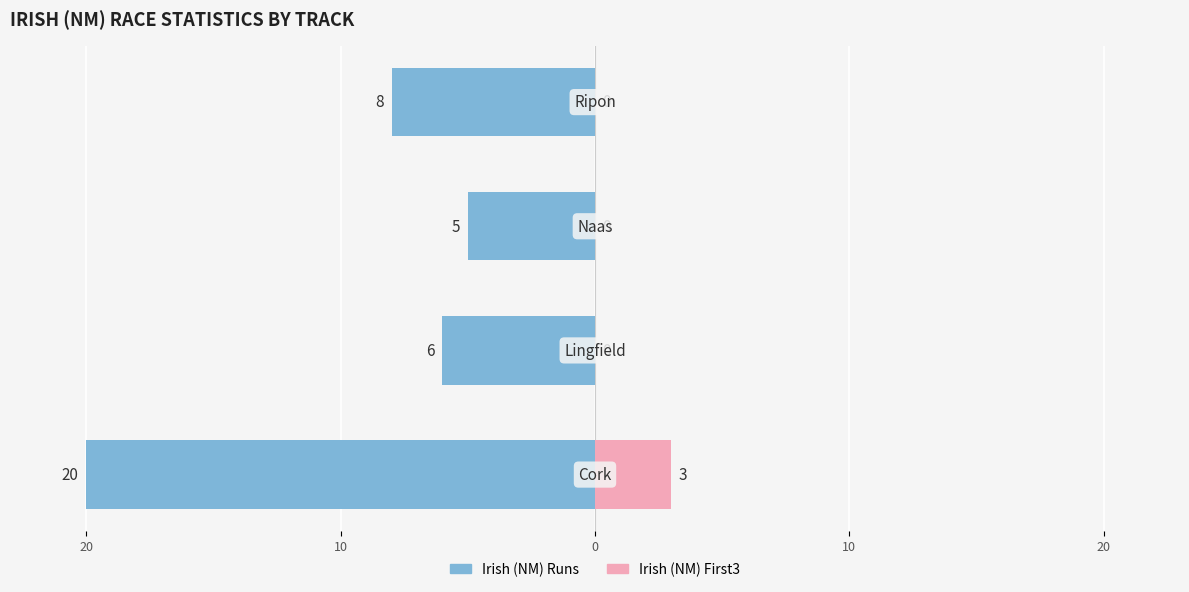

Count the Irish (NM) First3 values in the range 0 to 3.

4